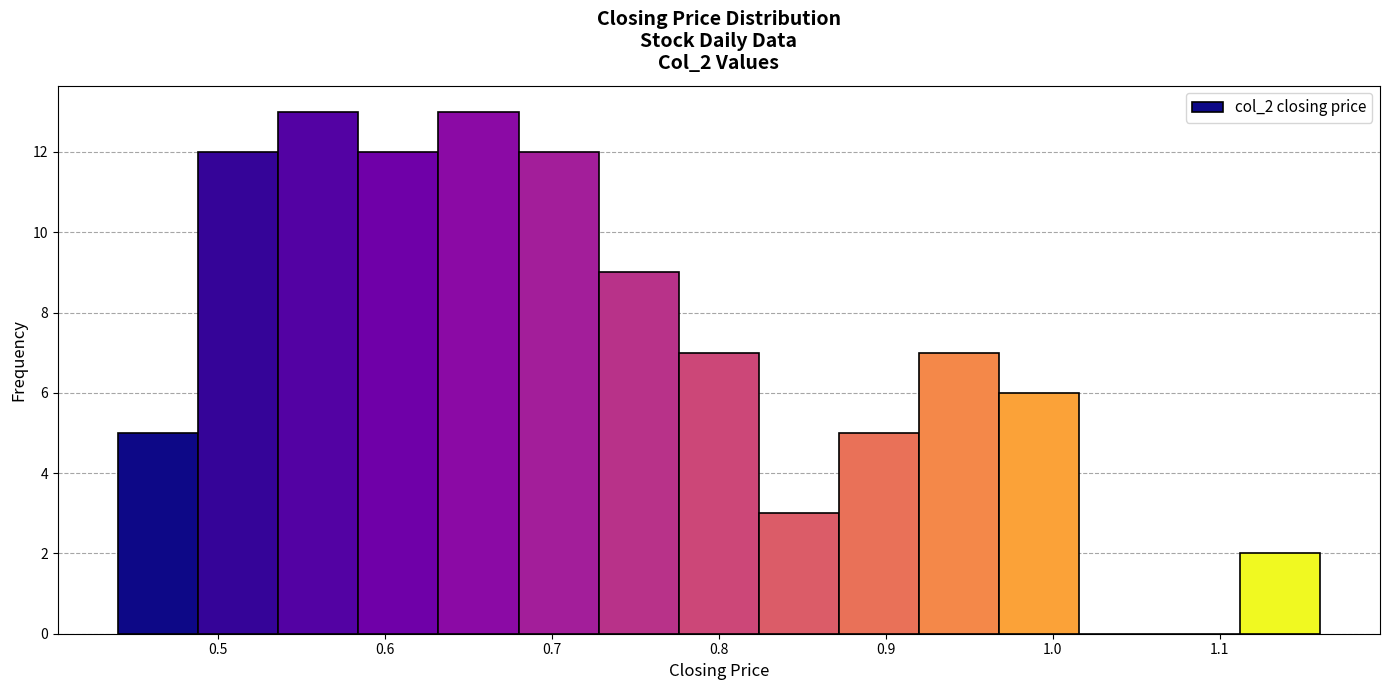

Reading left to right, list every bar in this chart as the range it spans on the x-axis followed by its height. Neither the bar edges nor the heights are printed on the chart, so give them approximately, as read against the axes.

0.440 to 0.488: 5
0.488 to 0.536: 12
0.536 to 0.584: 13
0.584 to 0.632: 12
0.632 to 0.680: 13
0.680 to 0.728: 12
0.728 to 0.776: 9
0.776 to 0.824: 7
0.824 to 0.872: 3
0.872 to 0.920: 5
0.920 to 0.968: 7
0.968 to 1.016: 6
1.016 to 1.064: 0
1.064 to 1.112: 0
1.112 to 1.160: 2